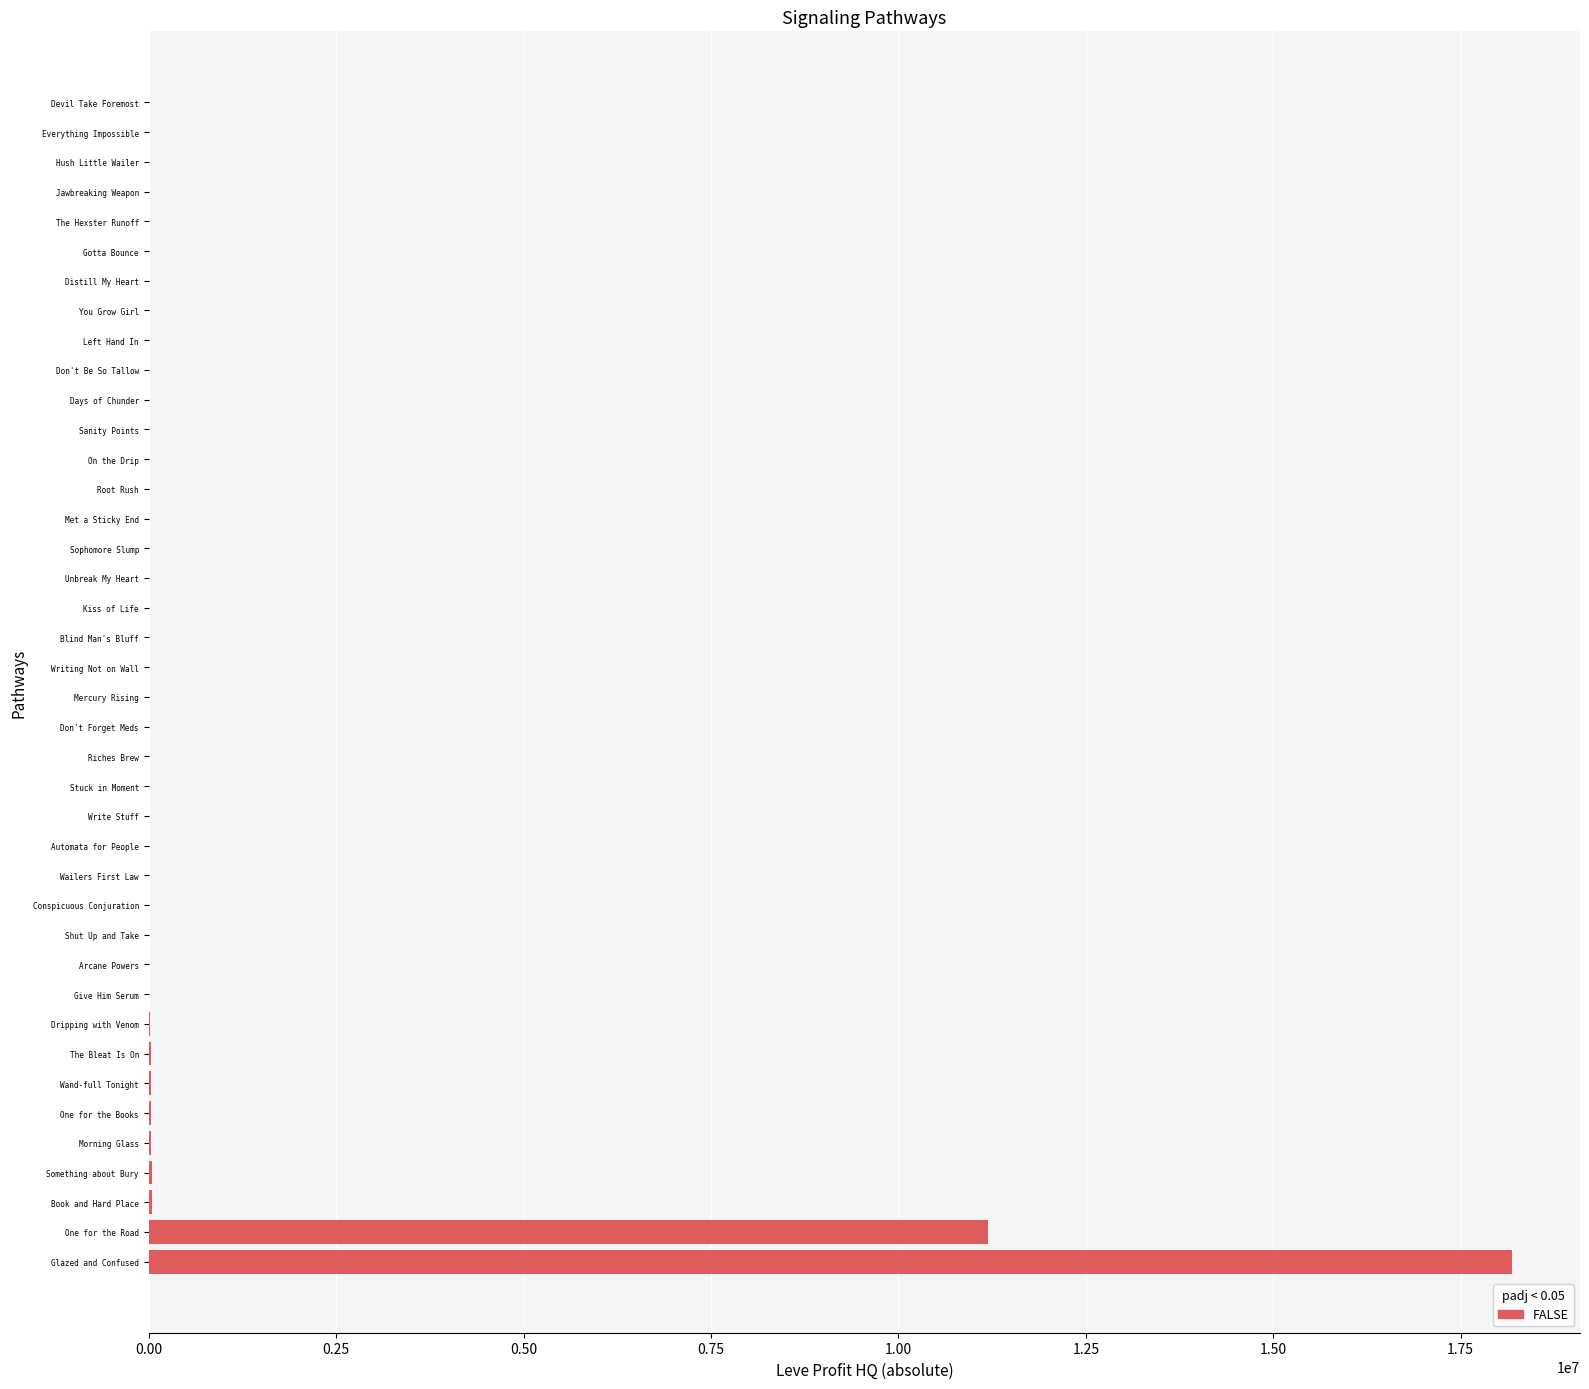

How many series are shown in this chart?

1